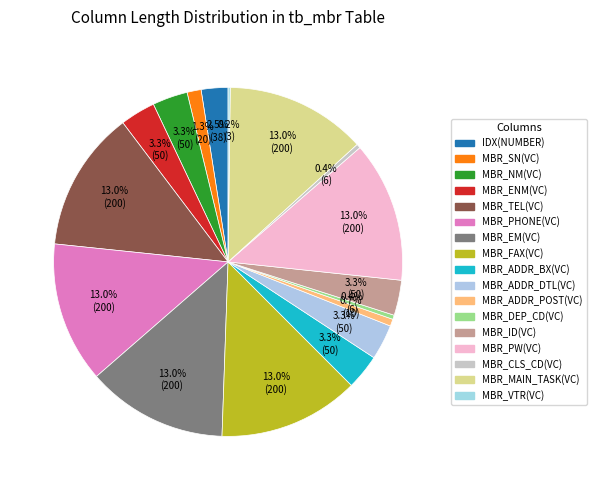

To the nearest percent, what portion does IDX(NUMBER) represent?

2%